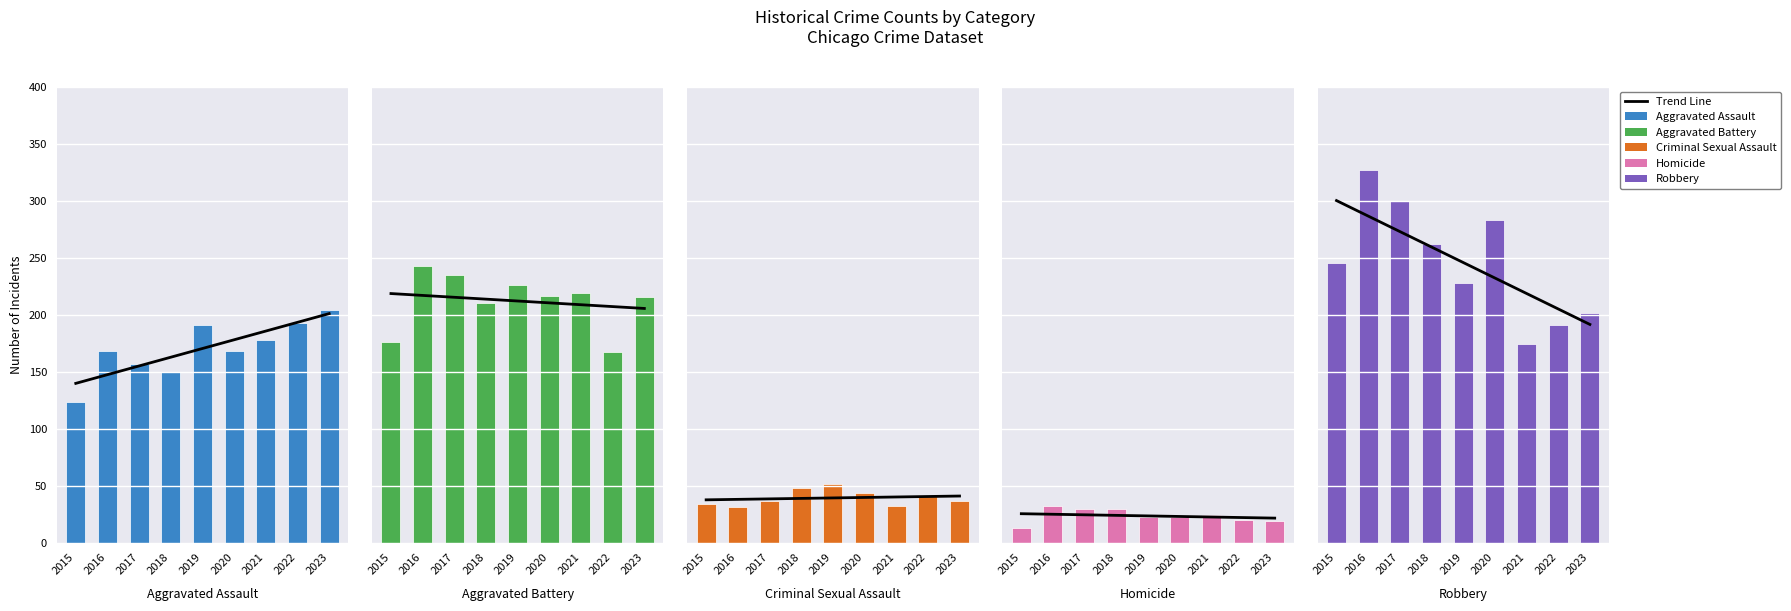

Between 2015 and 2016, which series saw the biggest shift?

Robbery